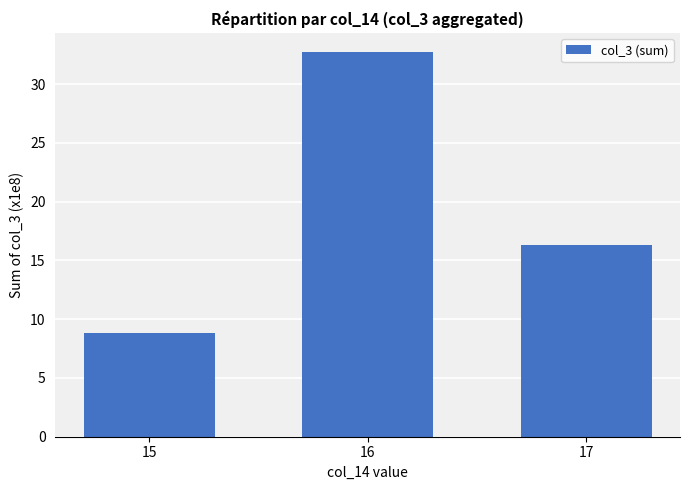

What is the sum of the values at 15 and 17?

25.2